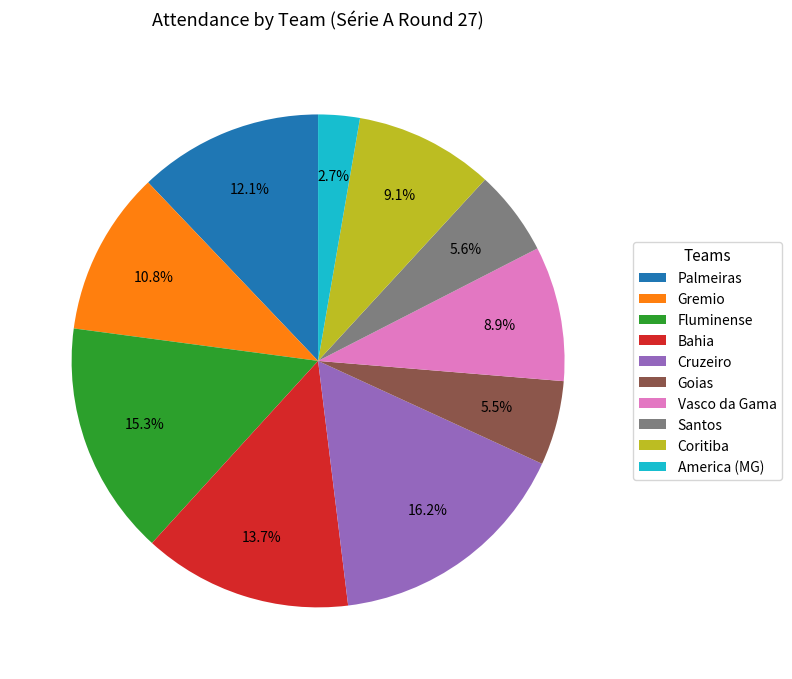

Which slice is the smallest?

America (MG)